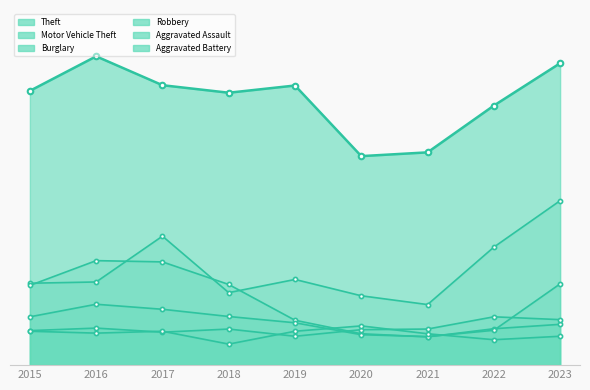

At which category does Burglary reach its first local valley?

2021